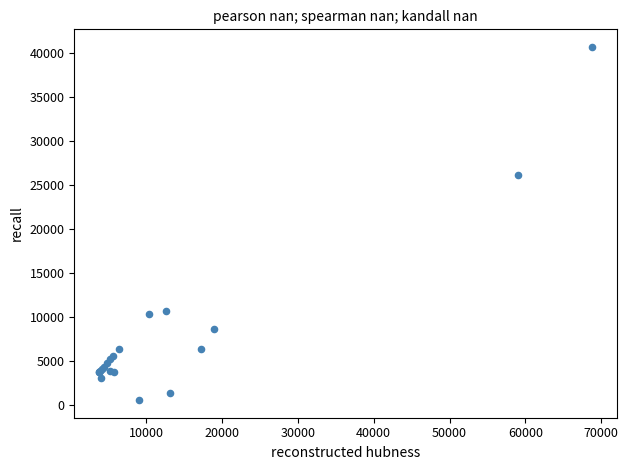

What Y value in the scatter plot is closest to 20670?

26203